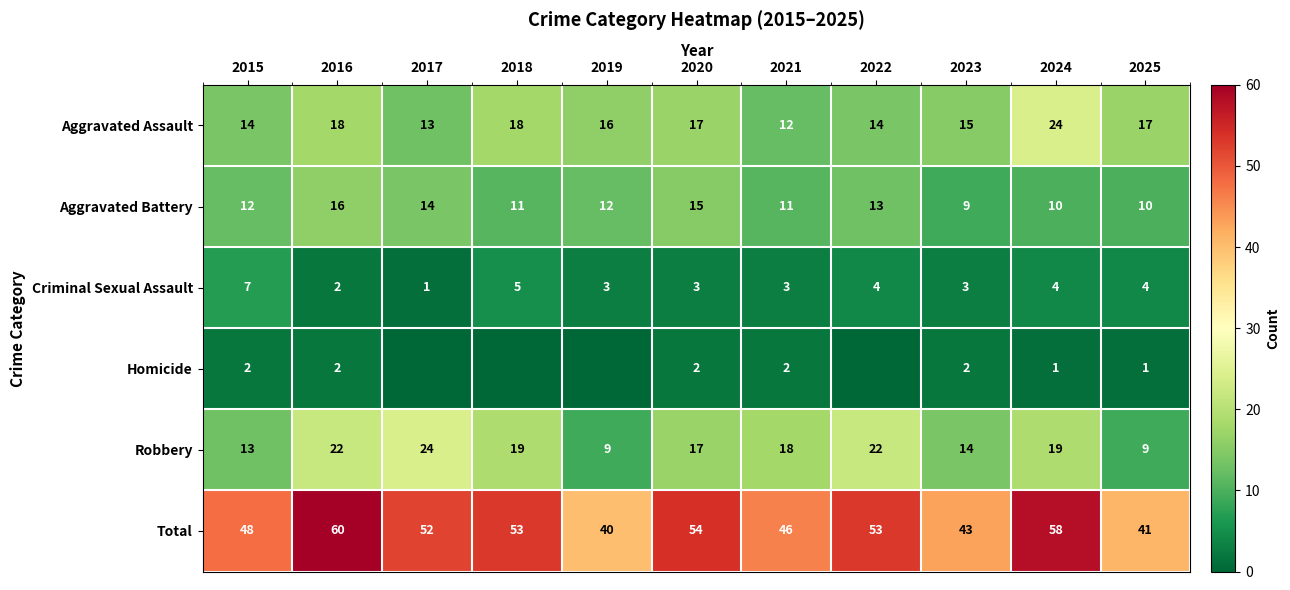

What is the spread (max minus min) of values at 2023?

41